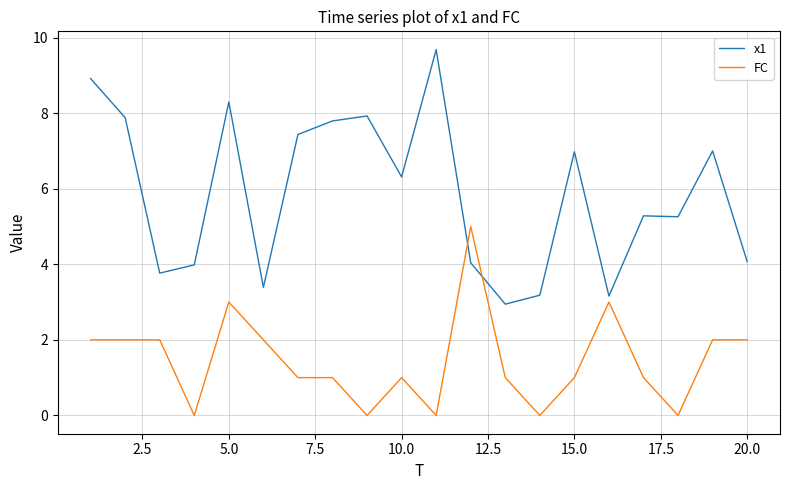

After their last crossing, which series has the higher values: x1 or FC?

x1